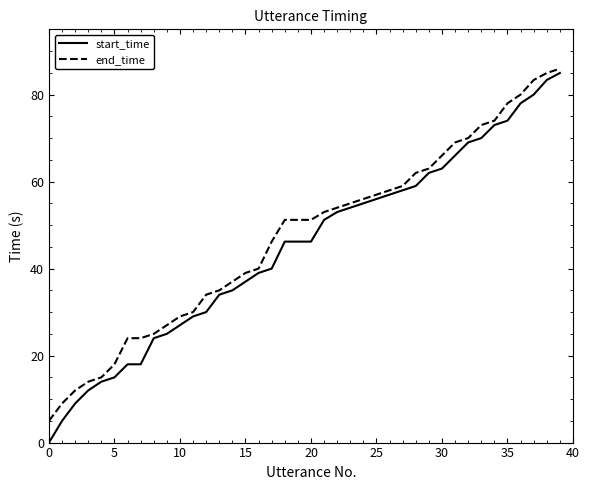

Reading right to left, transcribe all the data shown in this chart.

start_time: 85.0	83.4	80.0	78.0	74.0	73.0	70.0	69.0	66.0	63.0	62.0	59.0	58.0	57.0	56.0	55.0	54.0	53.0	51.2	46.2	46.2	46.2	40.0	39.0	37.0	35.0	34.0	30.0	29.0	27.0	25.0	24.0	18.0	18.0	15.0	14.0	12.0	9.0	5.0	0.0
end_time: 86.0	85.0	83.4	80.0	78.0	74.0	73.0	70.0	69.0	66.0	63.0	62.0	59.0	58.0	57.0	56.0	55.0	54.0	53.0	51.2	51.2	51.2	46.2	40.0	39.0	37.0	35.0	34.0	30.0	29.0	27.0	25.0	24.0	24.0	18.0	15.0	14.0	12.0	9.0	5.0